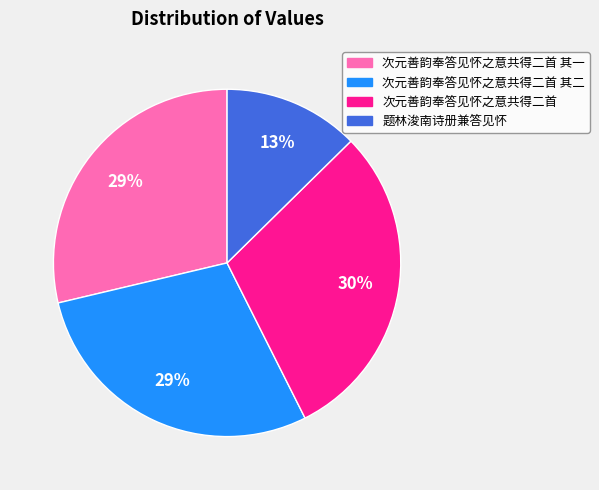

How many segments does this pie chart have?

4